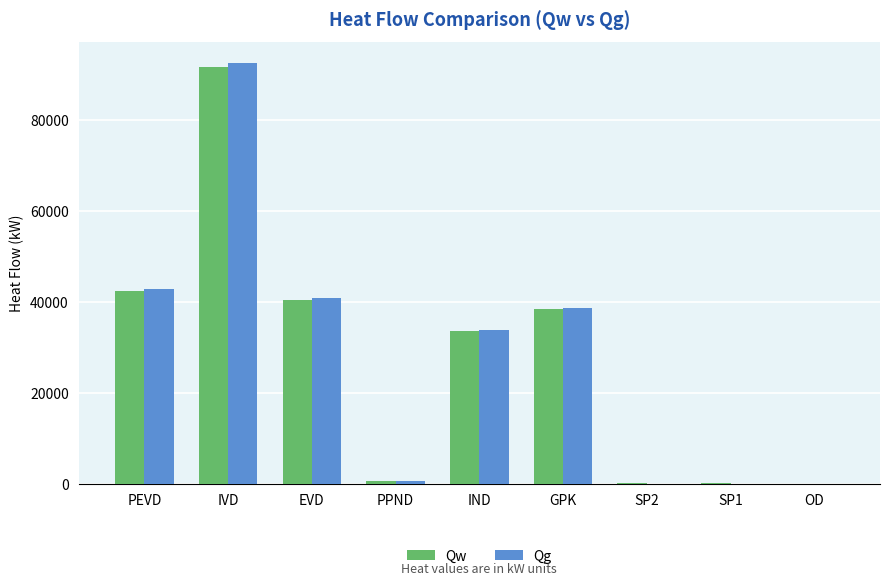

What are all the series names shown in the legend?

Qw, Qg